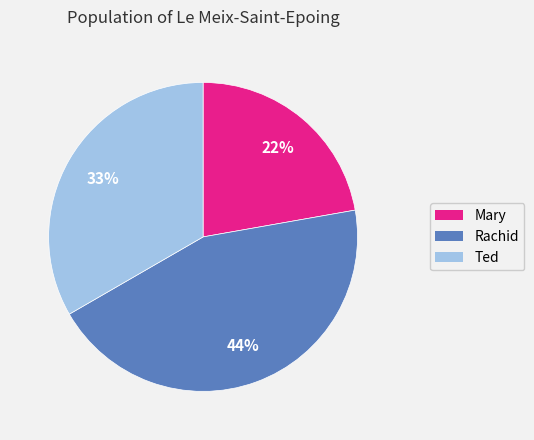

How many slices are in this pie chart?

3